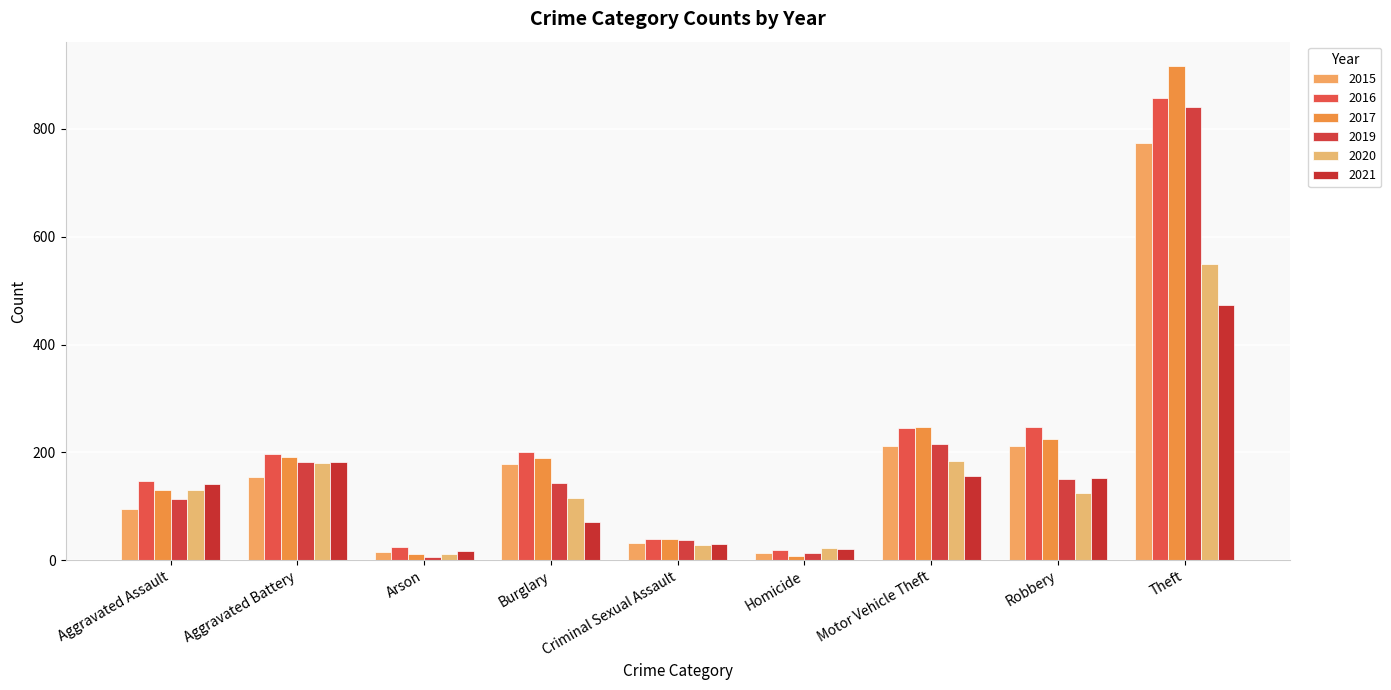

How many values in the 2021 series are below 142?

4